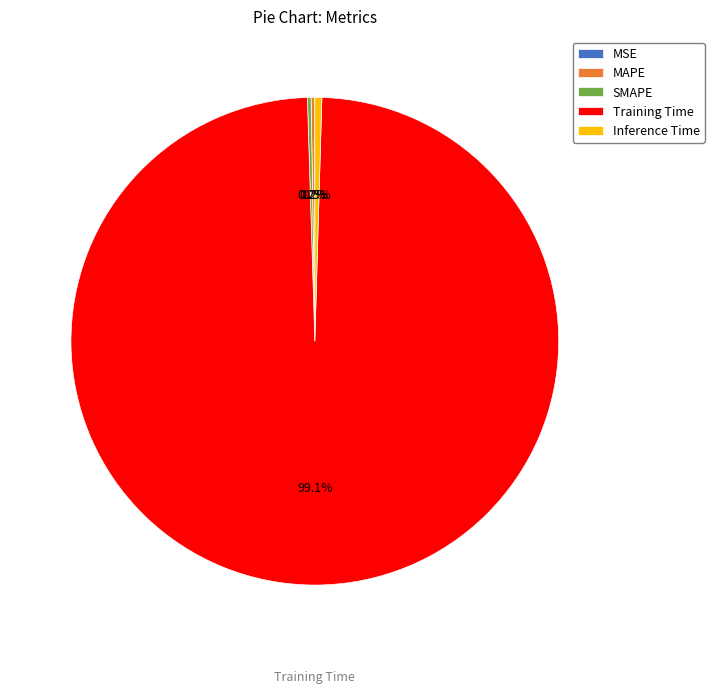

Is it true that Training Time is 99% of the pie?

True